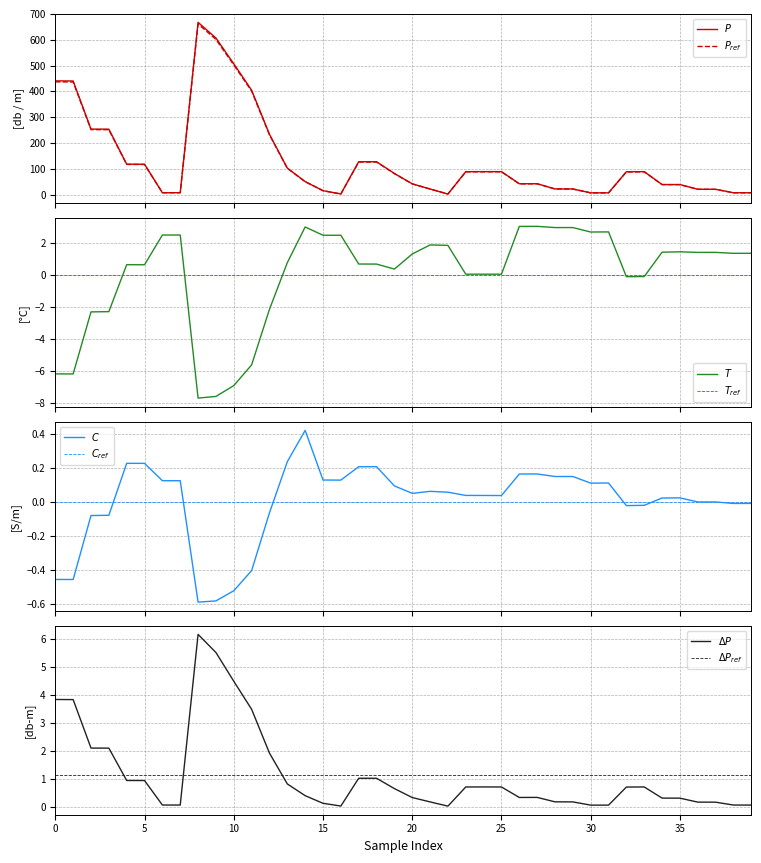

The value of Depth [salt water, m] at 2 is 252.1. True or false?

True